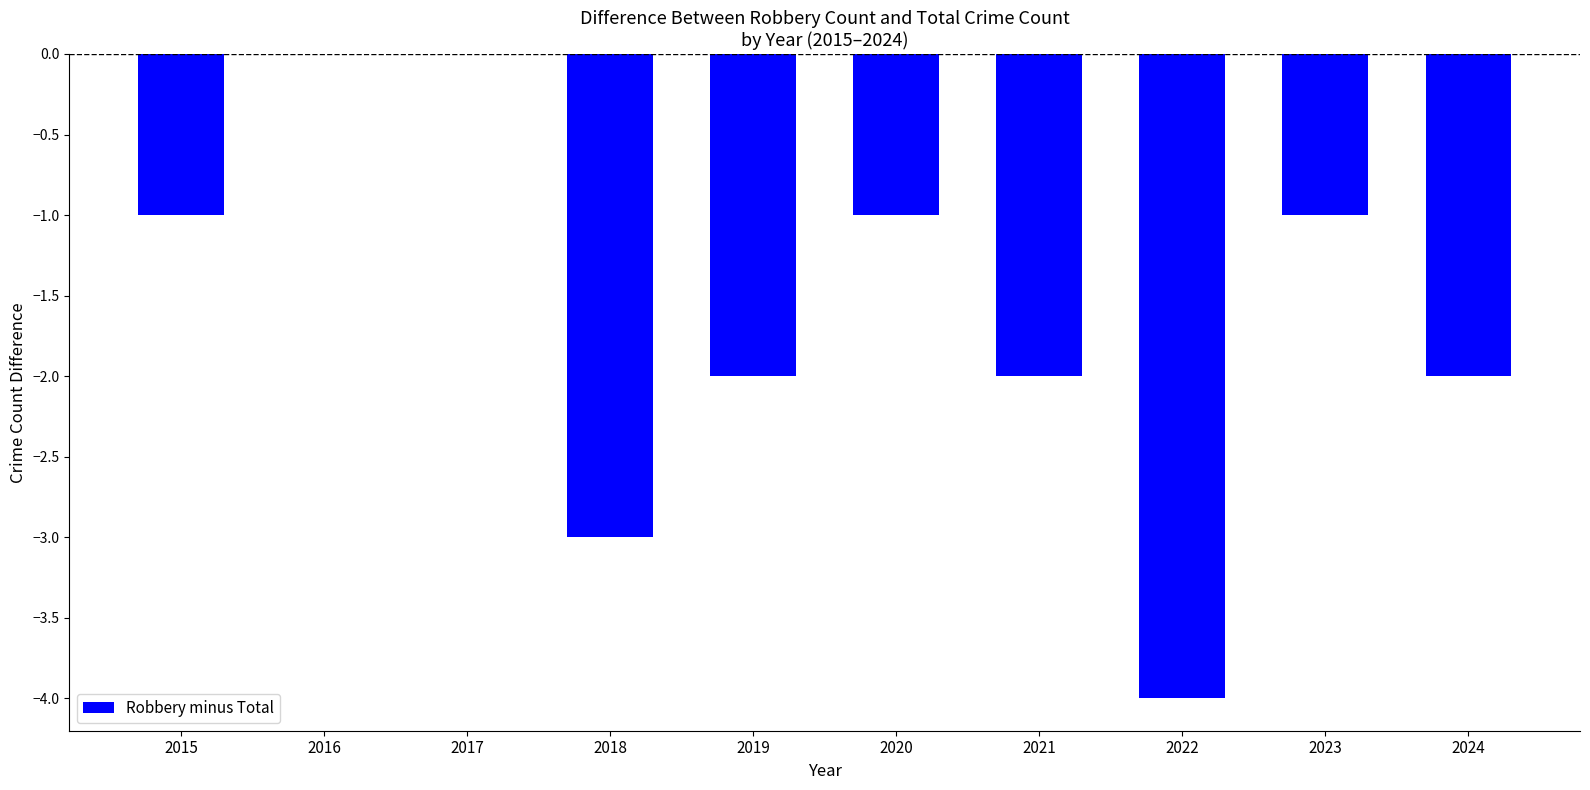

The chart shows a value of -1 at 2020. True or false?

True